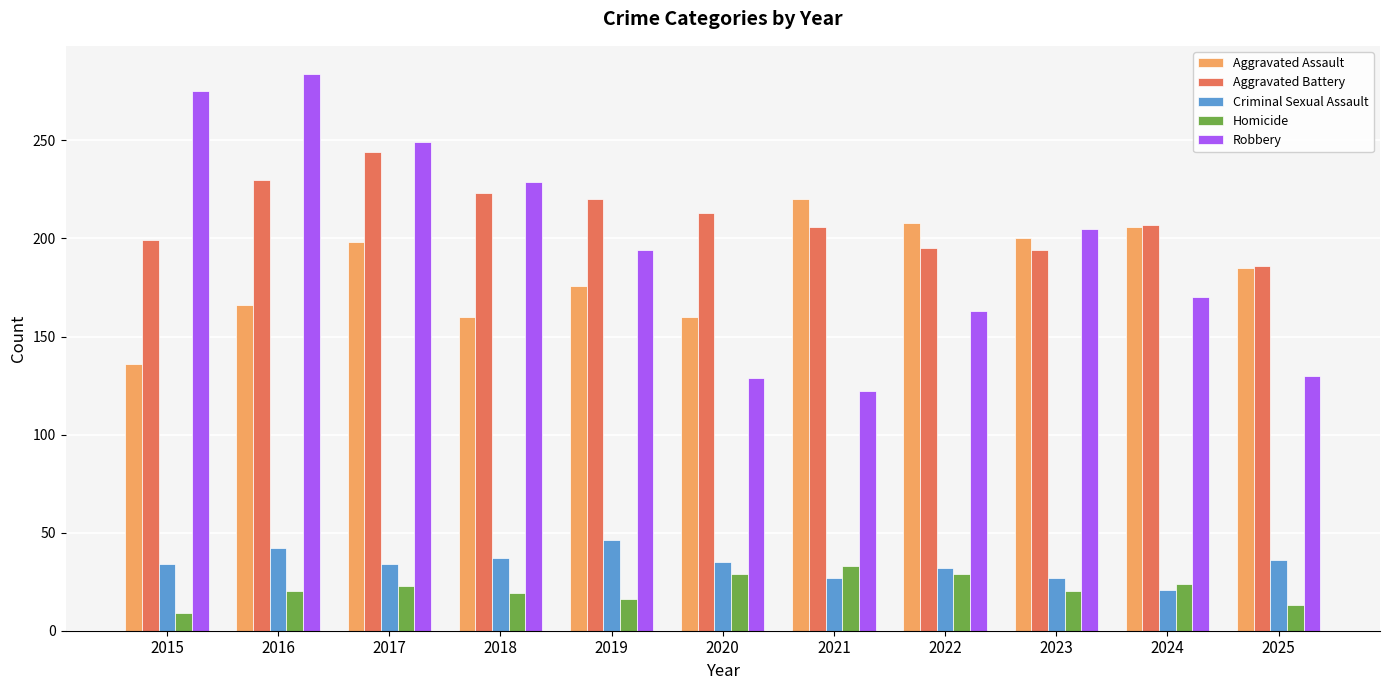

Which series has the largest range (max minus min)?

Robbery